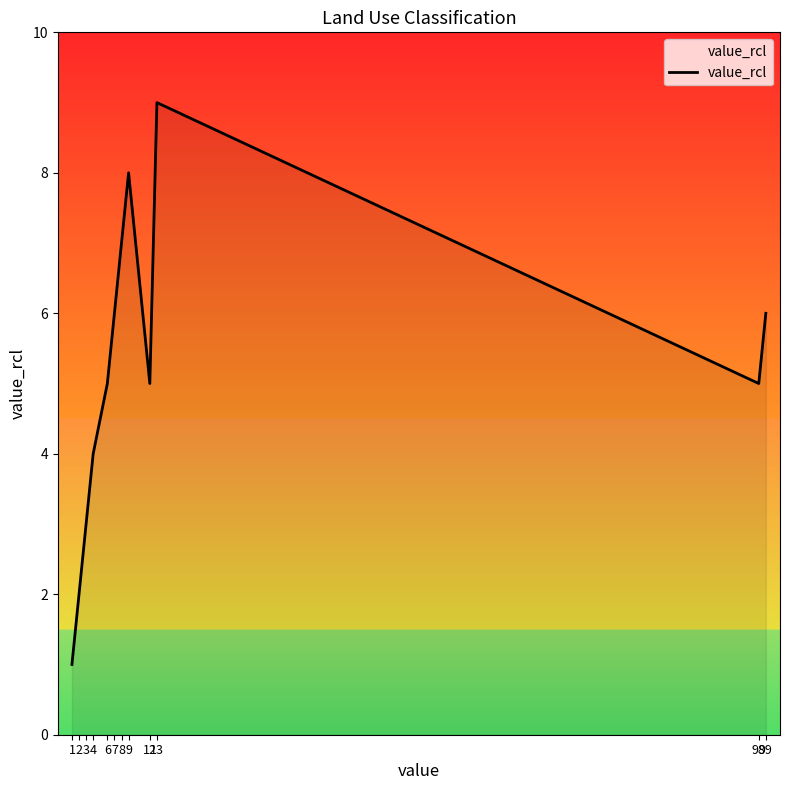

How many distinct data groups are displayed?

1